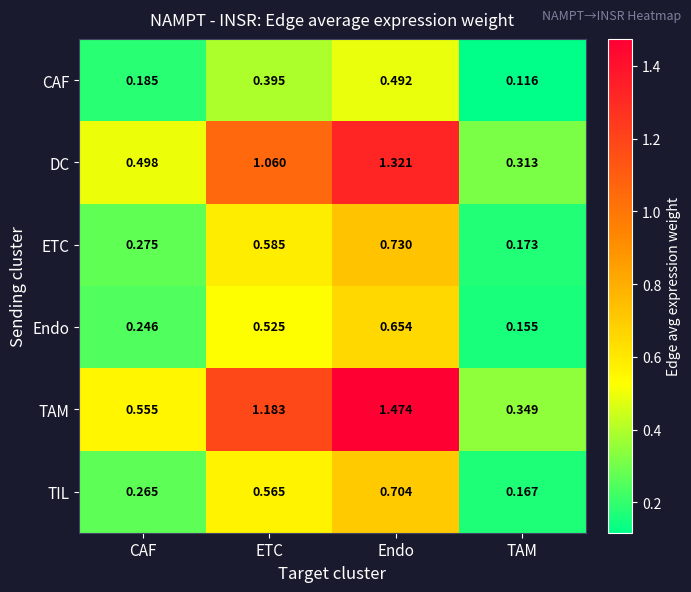

At which label is TIL closest to 0?

TAM